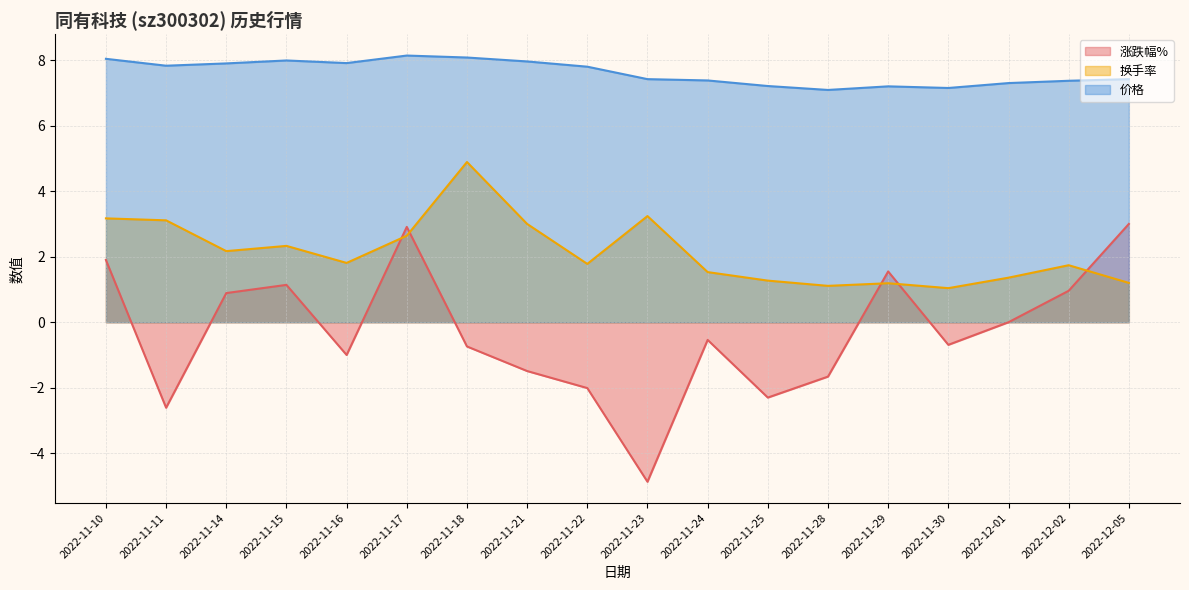

Does the chart display data point markers on the line(s)?

No